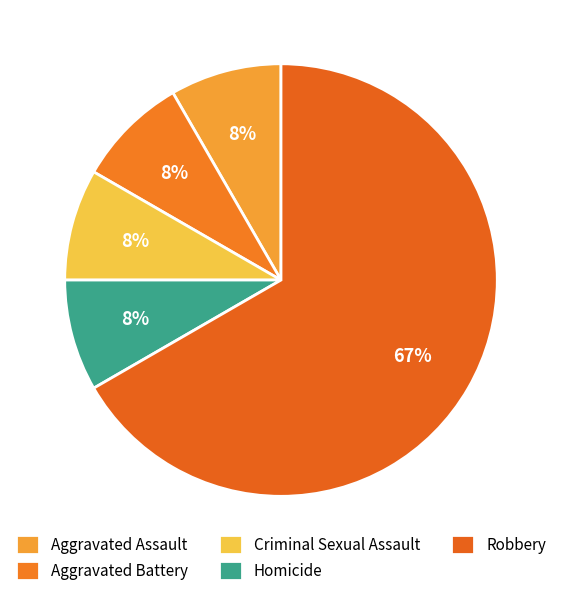

Combined, do Homicide and Robbery account for over 50%?

Yes